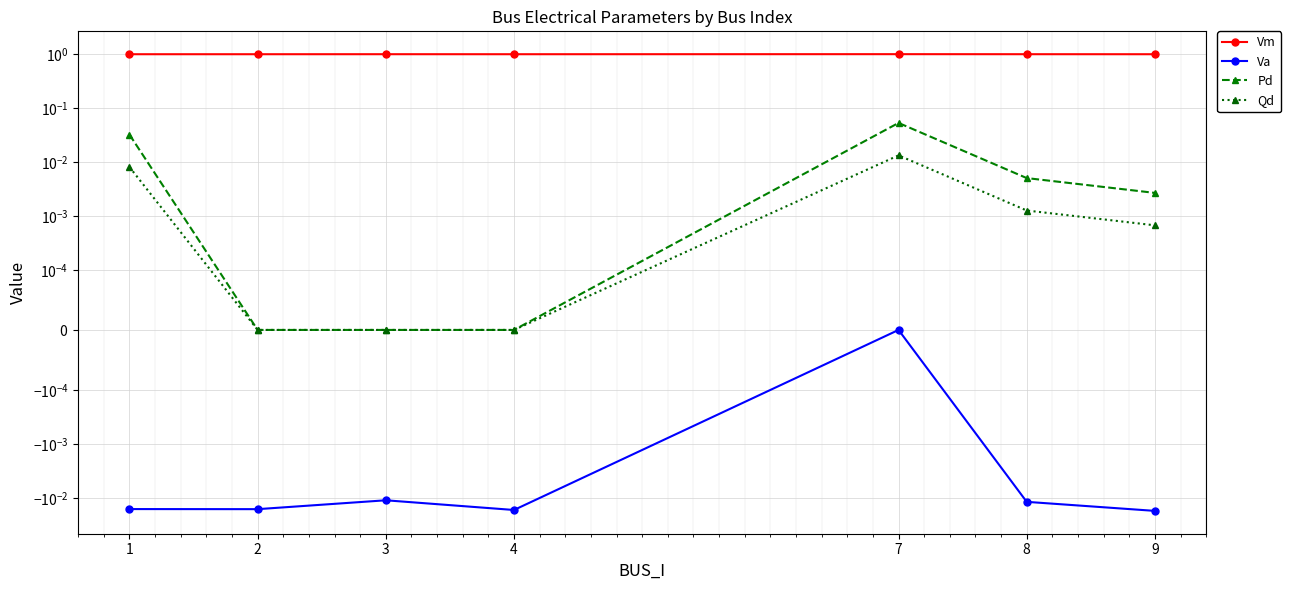

What is the highest value of the Vm series?

1.0